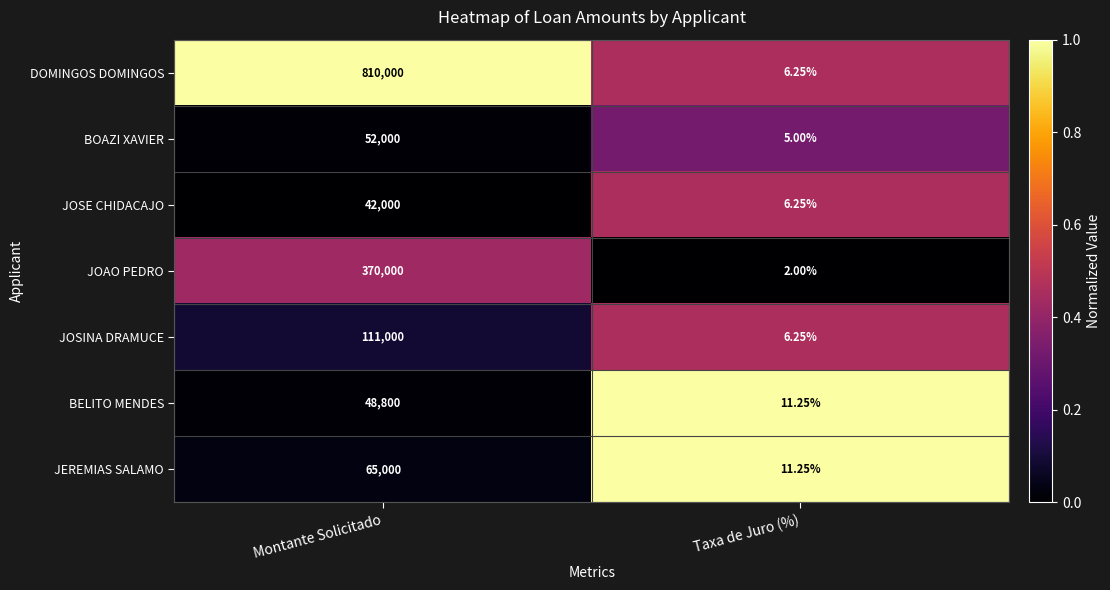

At which category is the sum across all series the highest?

Montante Solicitado